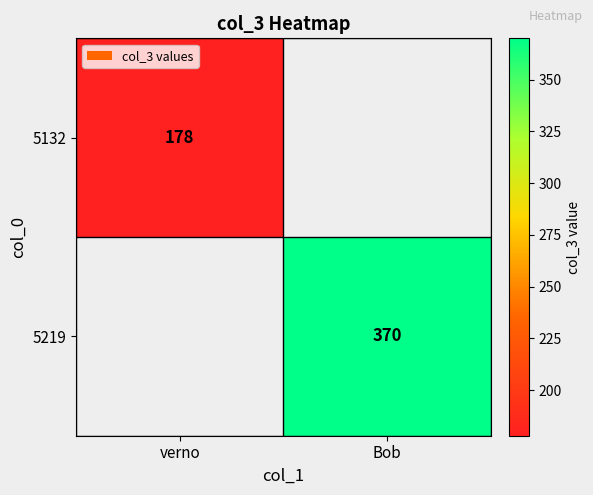

Which label corresponds to the smallest value in the chart?

verno